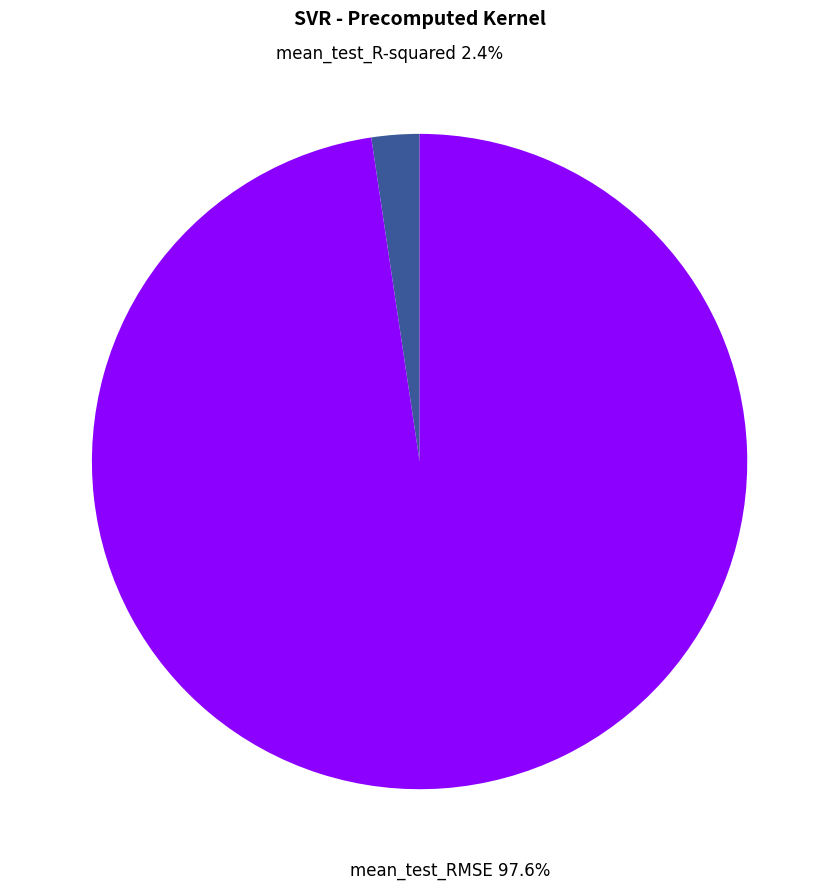

To the nearest percent, what is the difference between the largest and smallest slice percentages?

95%